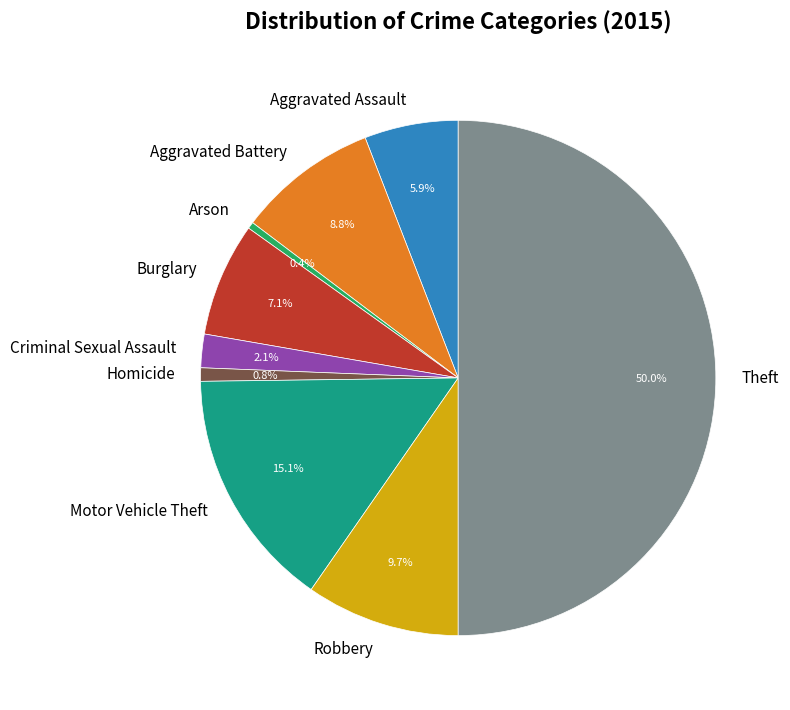

How much of the chart is everything except Criminal Sexual Assault?

97.9%